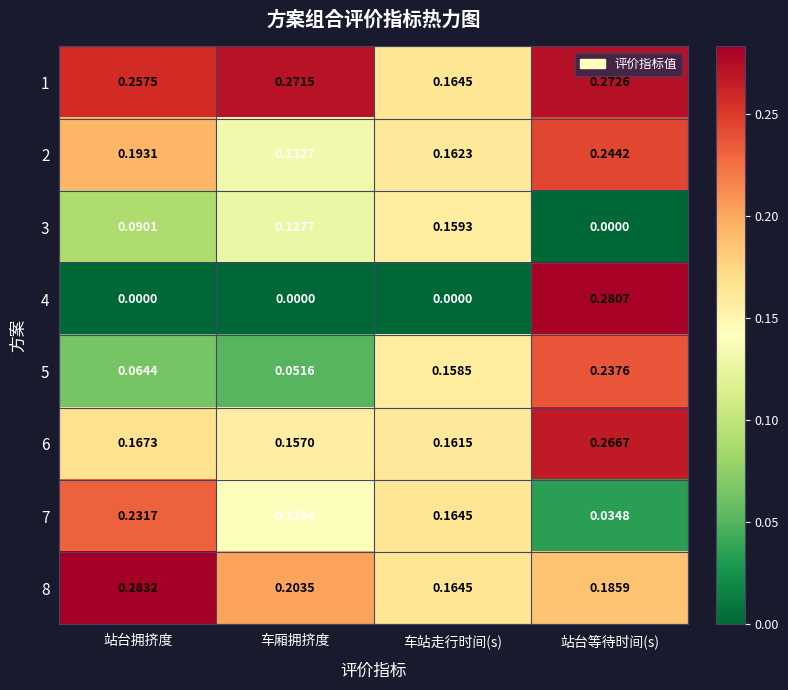

Is the value of 7 at 站台等待时间(s) greater than the value of 5 at 车厢拥挤度?

No